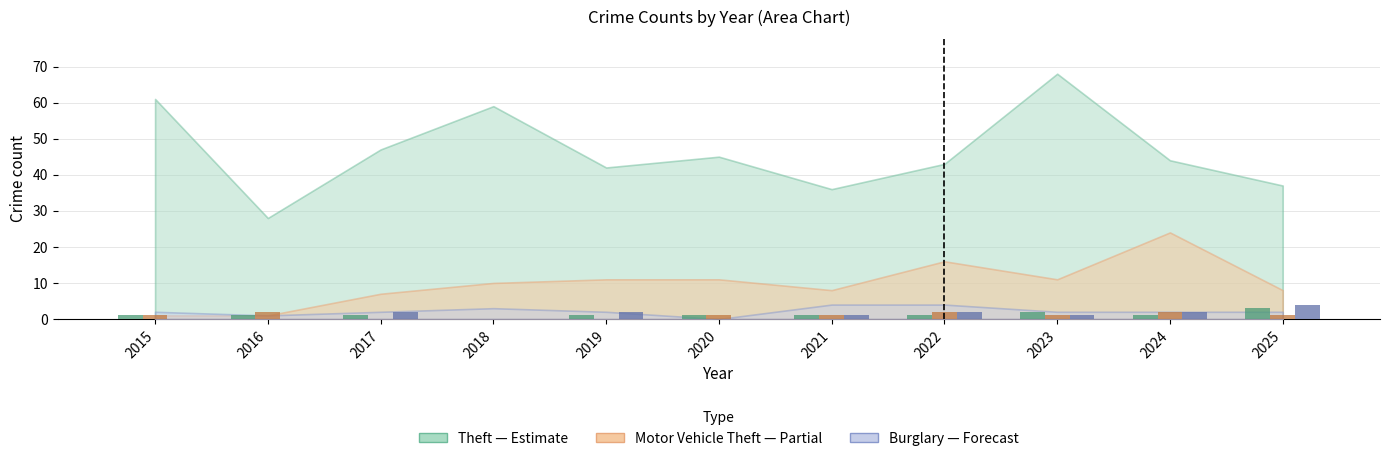

How many groups of bars are there?

11